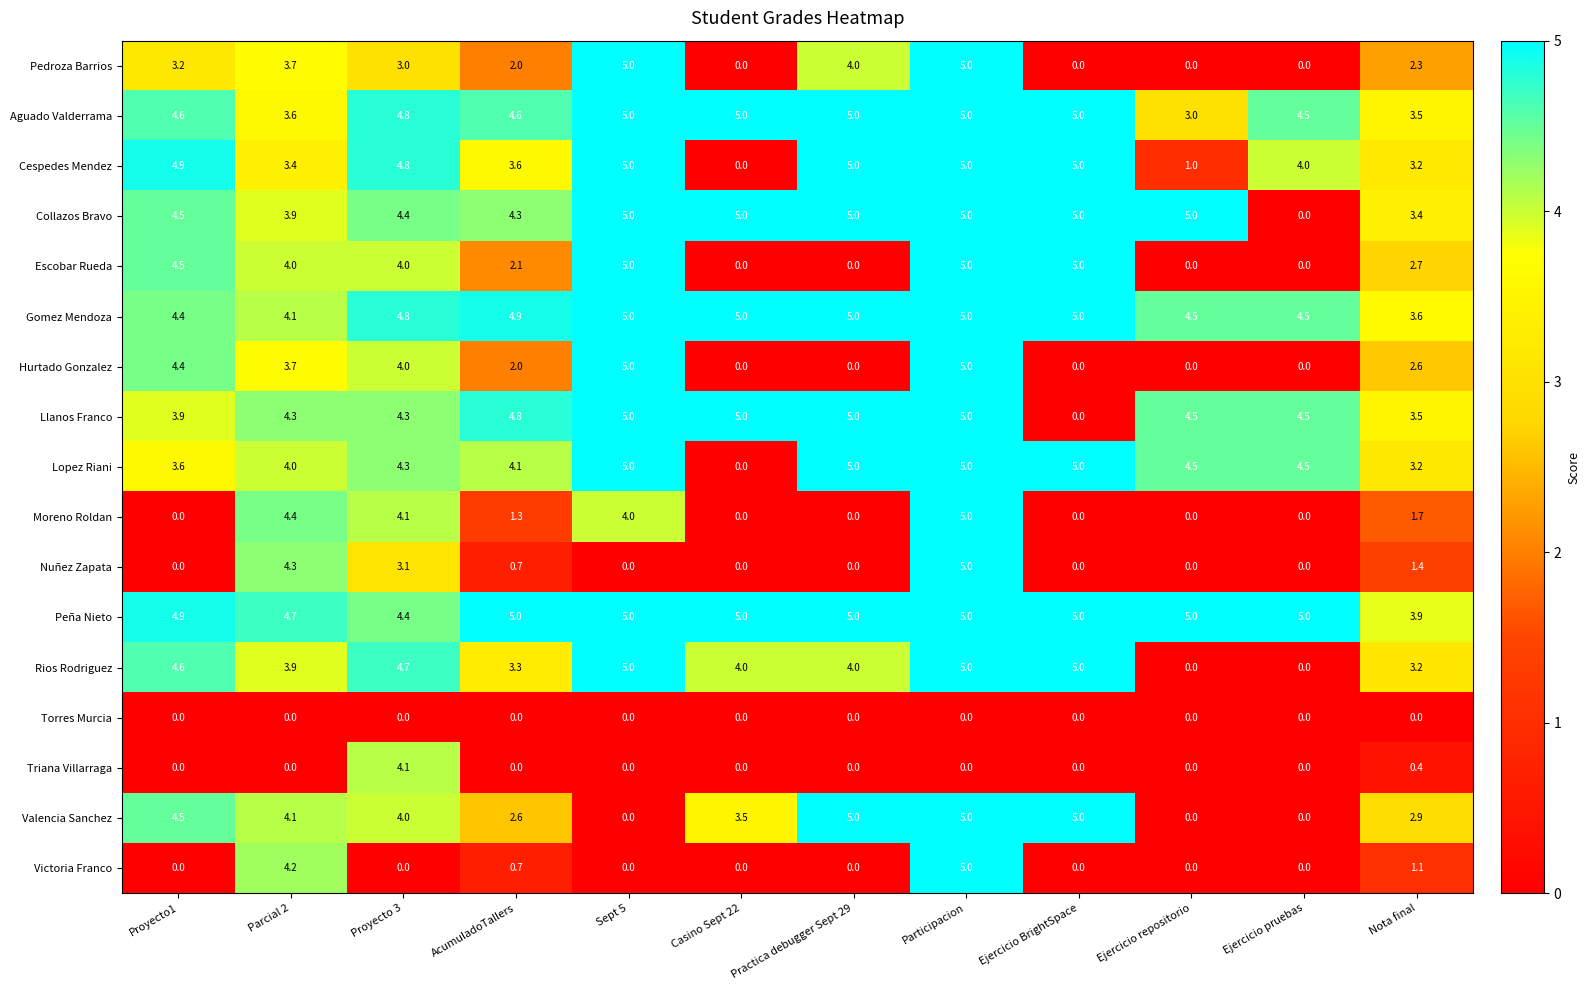

What is the approximate value of Peña Nieto at Participacion?

5.0